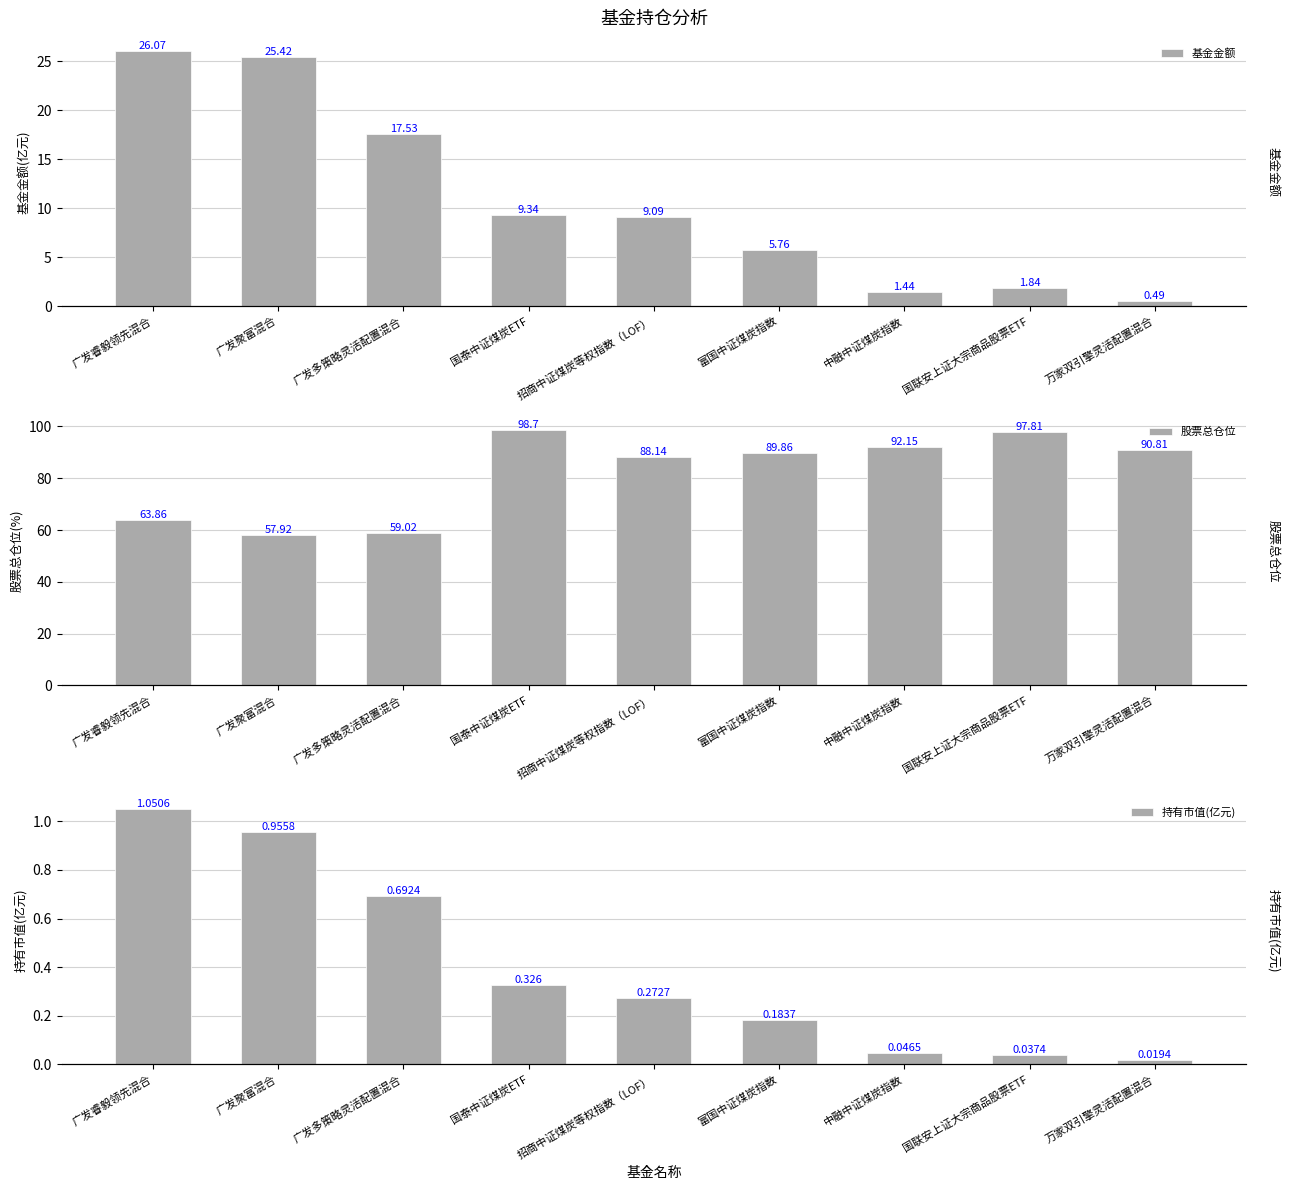

Which series has the largest total across all categories?

股票总仓位